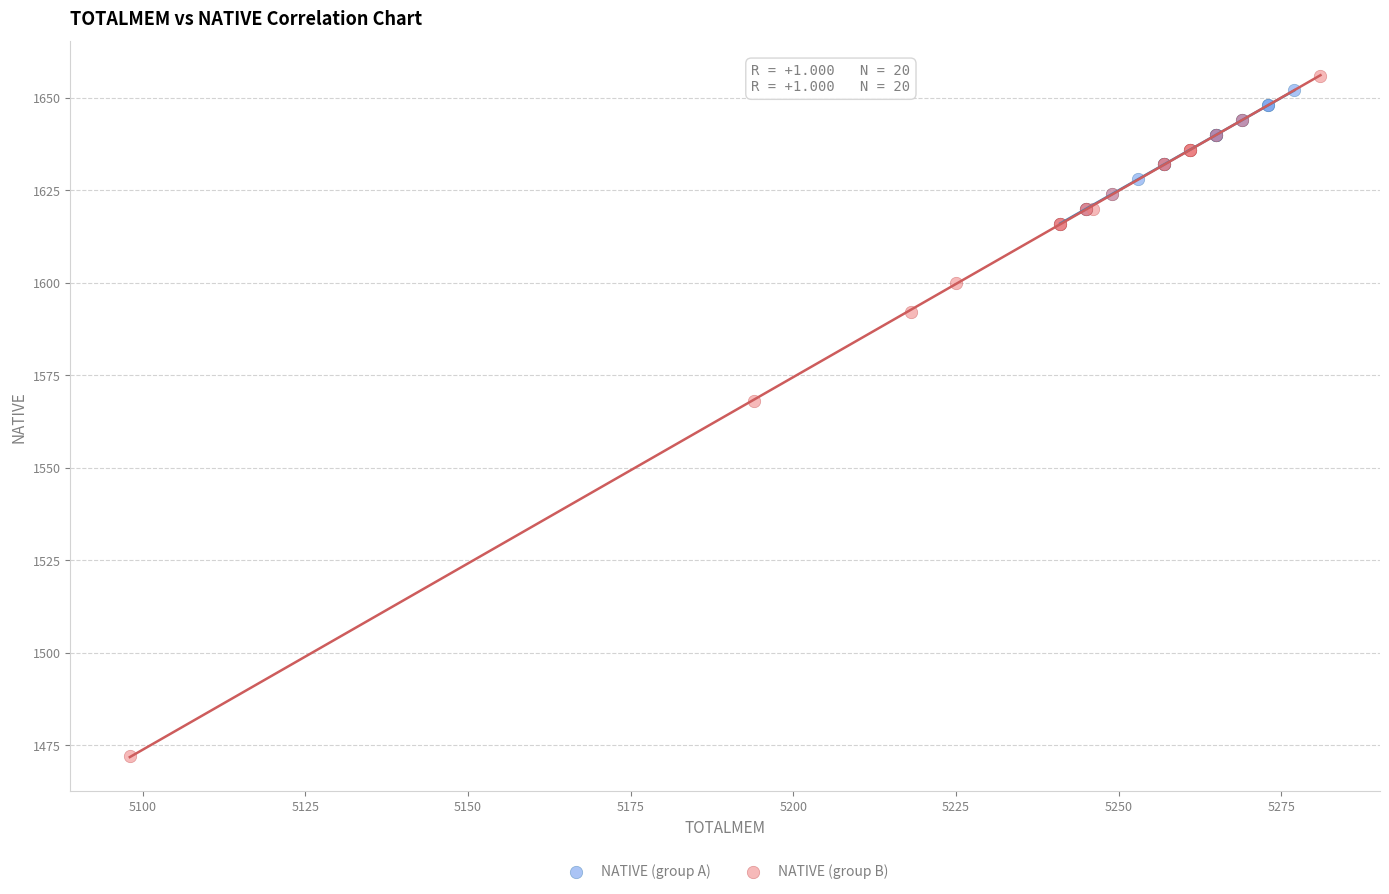

Which series has the widest spread of Y values?

NATIVE (group B)